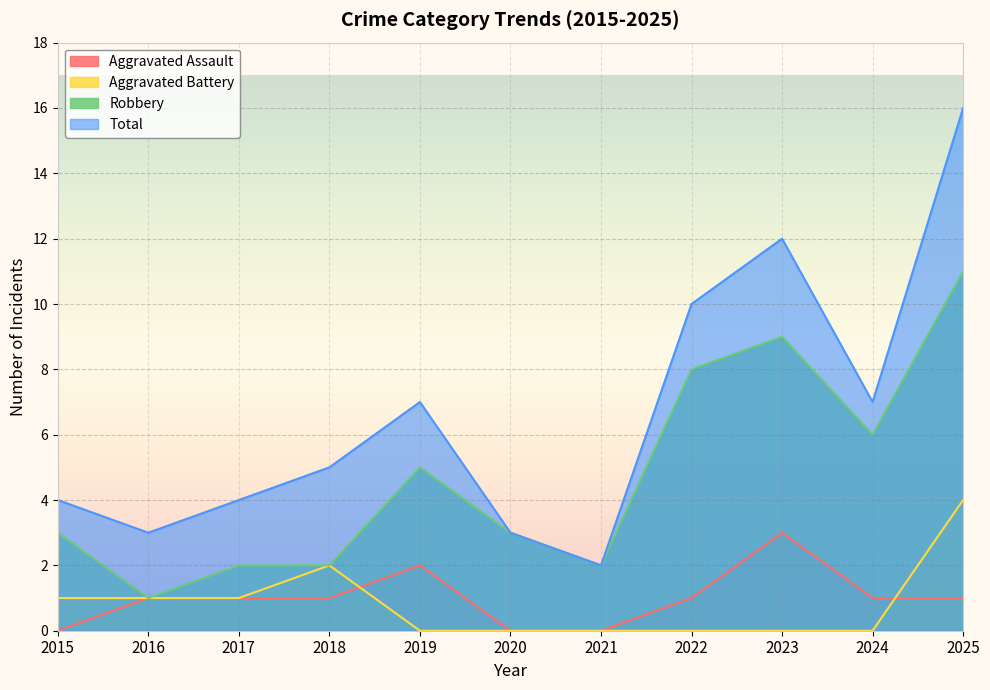

What is the difference between the maximum and second lowest values in the Aggravated Assault series?

3